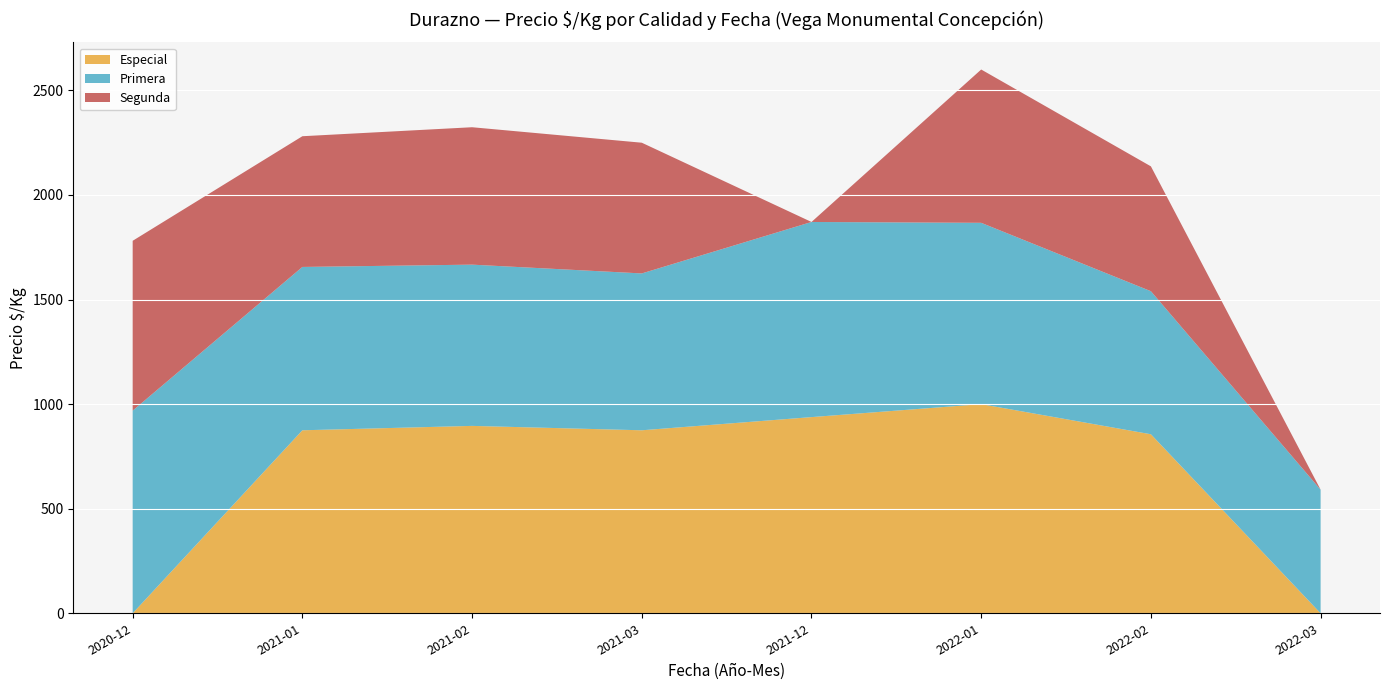

True or false: Primera has a value of 375 at 2021-03.

False